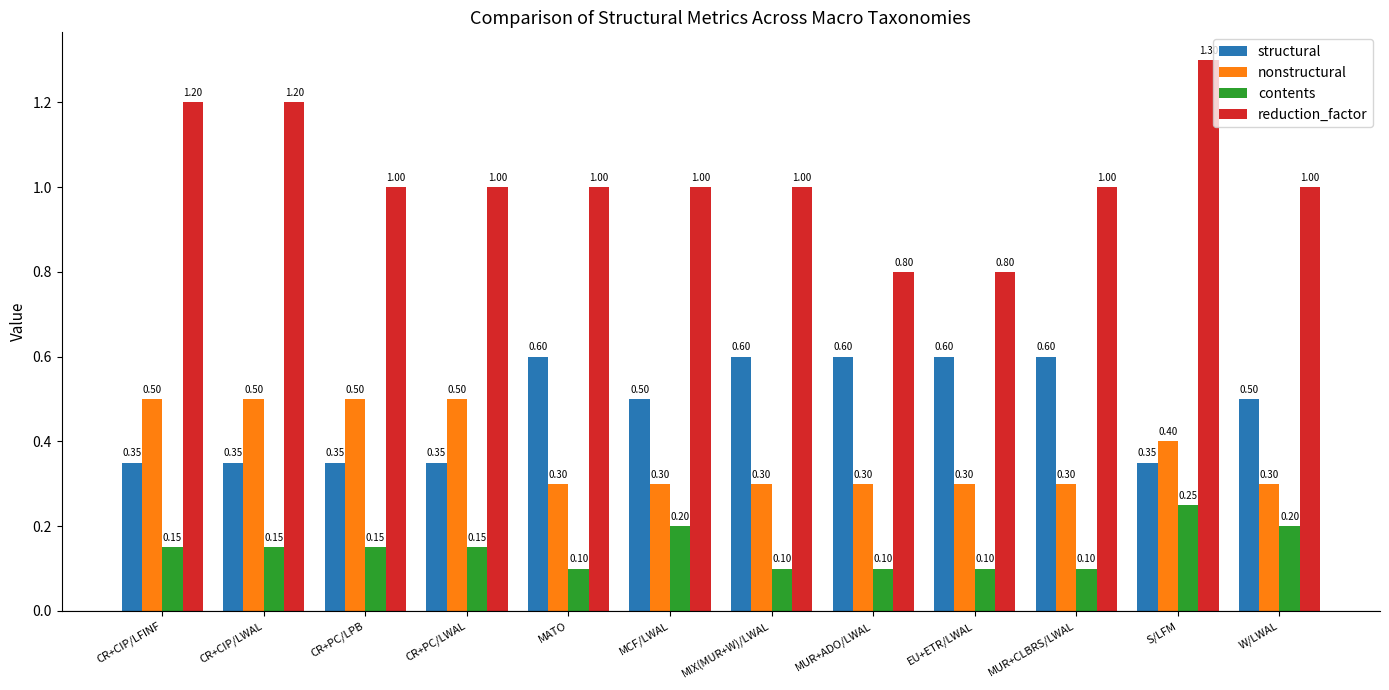

At which label does contents reach its peak?

S/LFM